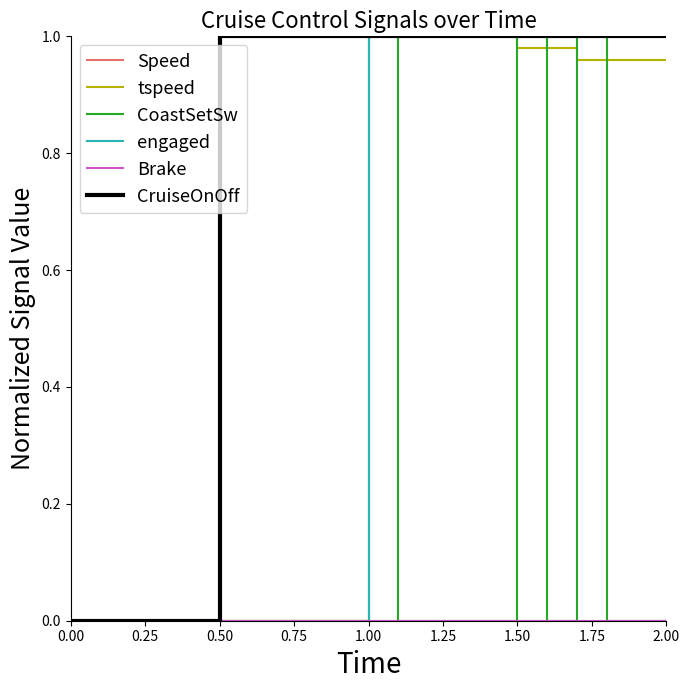

Is it true that CruiseOnOff equals 0.2 at 1.00?

False